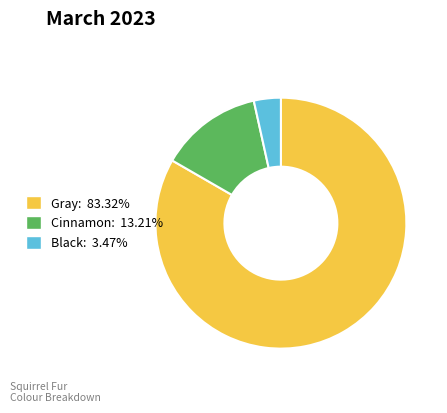

Approximately how many times larger is the value at Gray: 83.32% compared to Cinnamon: 13.21%?

6.3